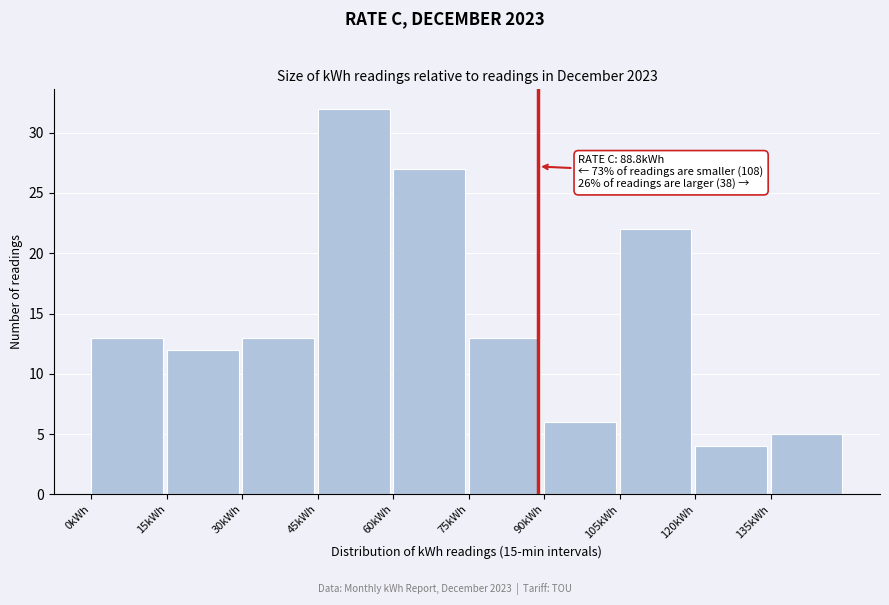

Which range on the x-axis has the tallest bar?

45 to 60